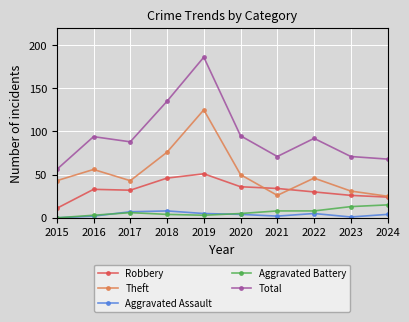

Which series has the largest range (max minus min)?

Total